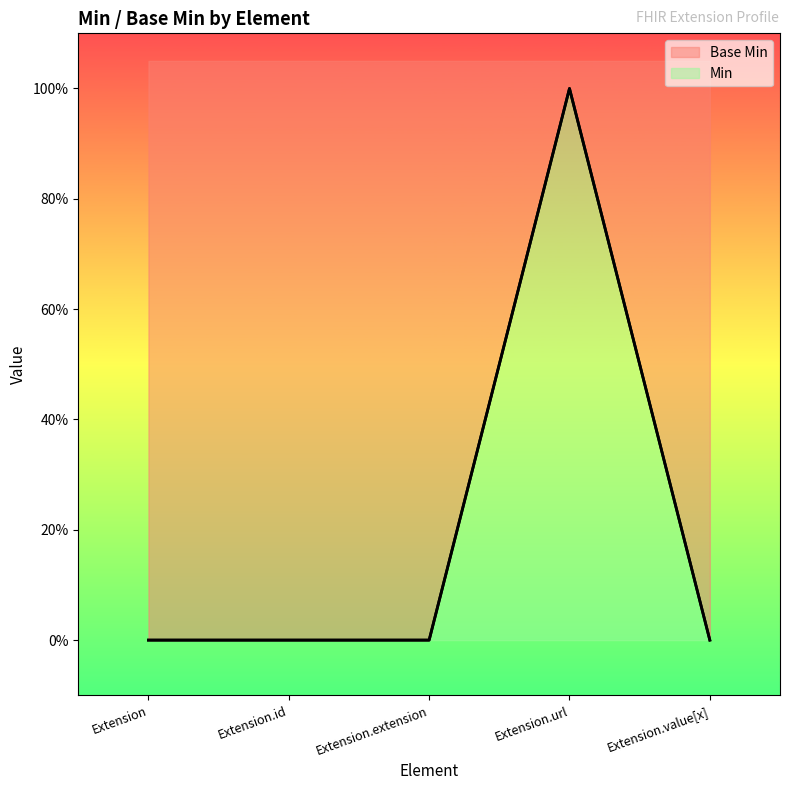

Count the values in the range 0 to 1.

5